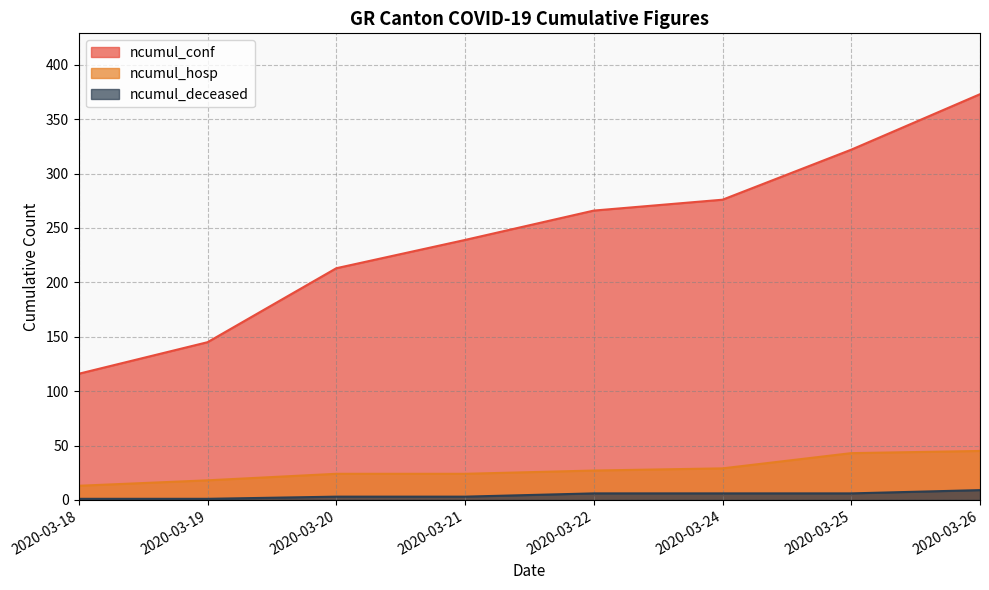

What is the total value across all series at 2020-03-20?

240